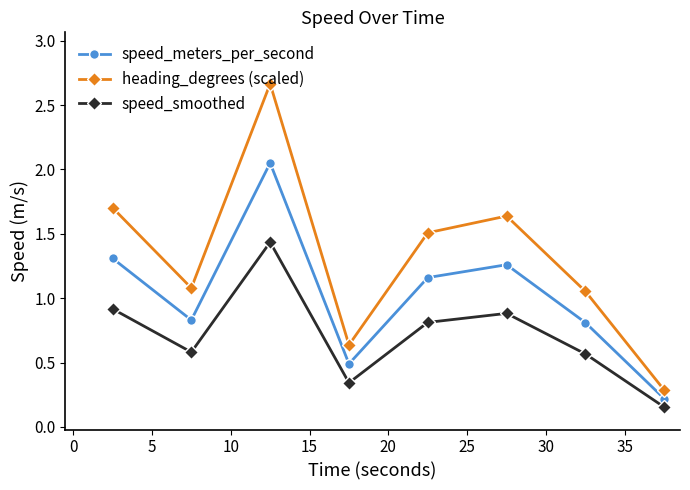

List the series in order of their peak value, lowest first.

speed_smoothed, speed_meters_per_second, heading_degrees (scaled)